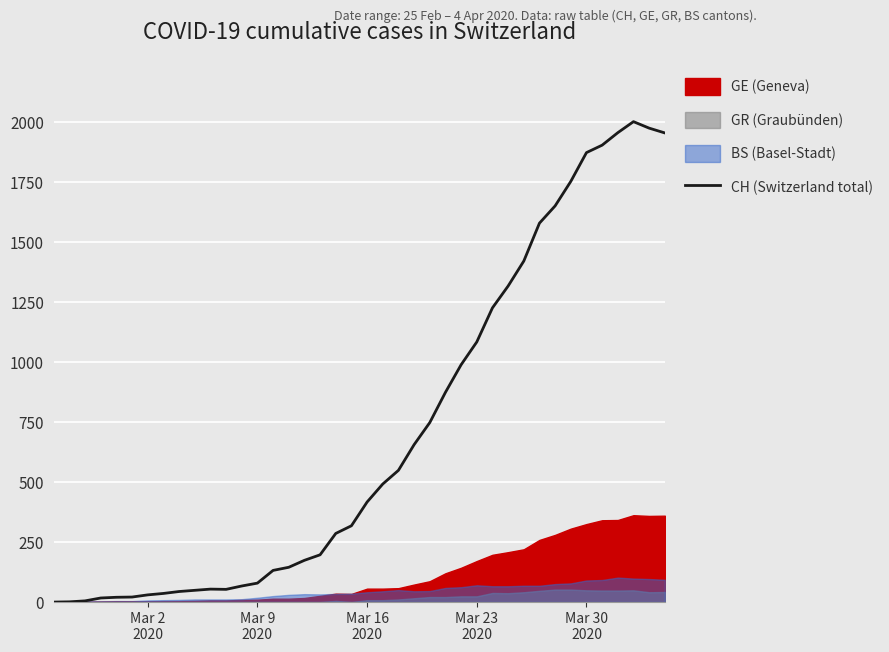

How many lines are shown in the chart?

1